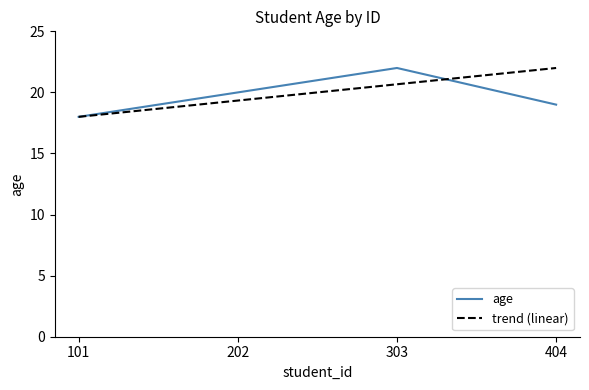

At which category does the data reach its first local peak?

303